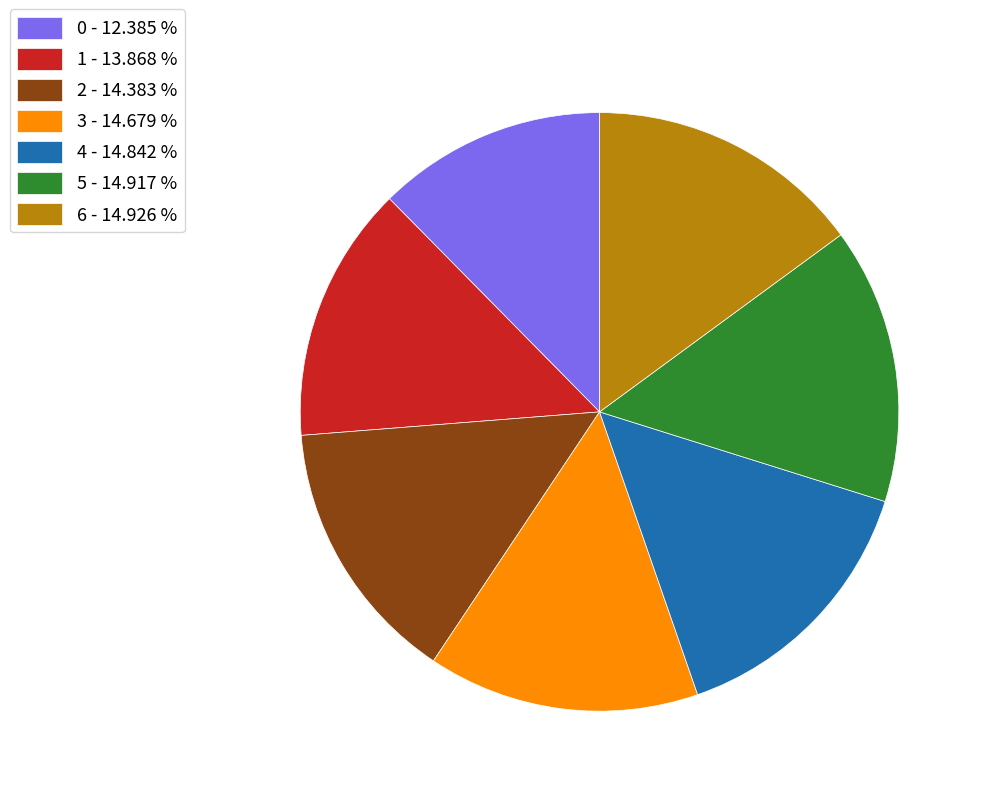

Is there any slice that represents more than half of the pie?

No